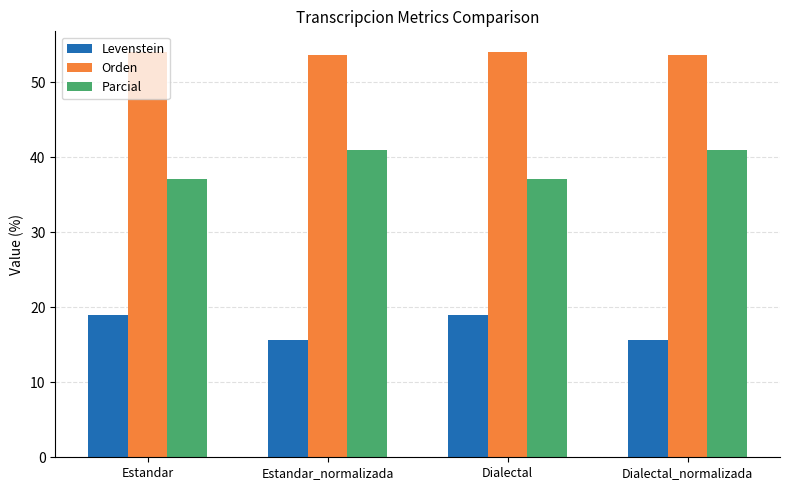

At which label does Parcial first exceed 40?

Estandar_normalizada